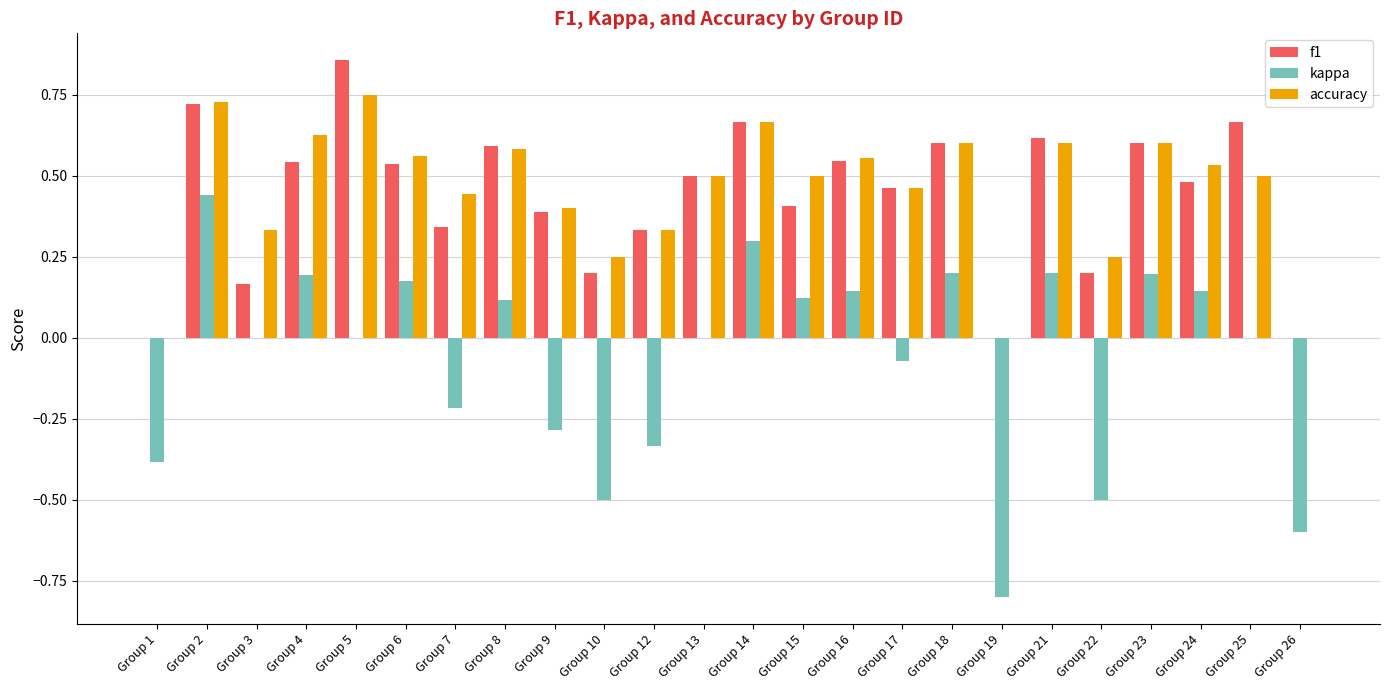

What is the sum of the f1 values at Group 25 and Group 13?

1.2